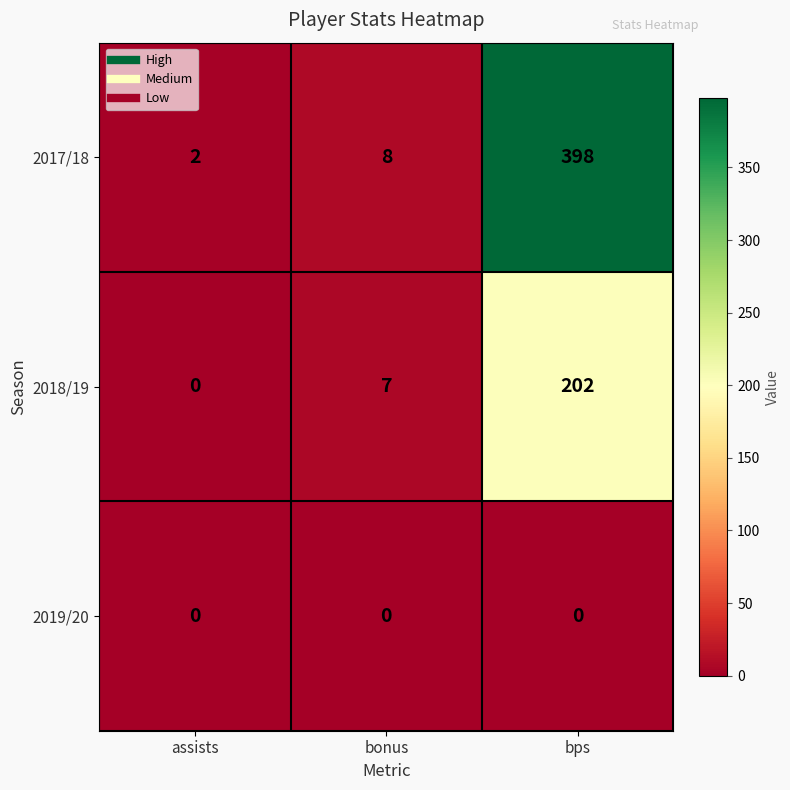

What is the approximate value of 2018/19 at bonus, to the nearest 5?

5